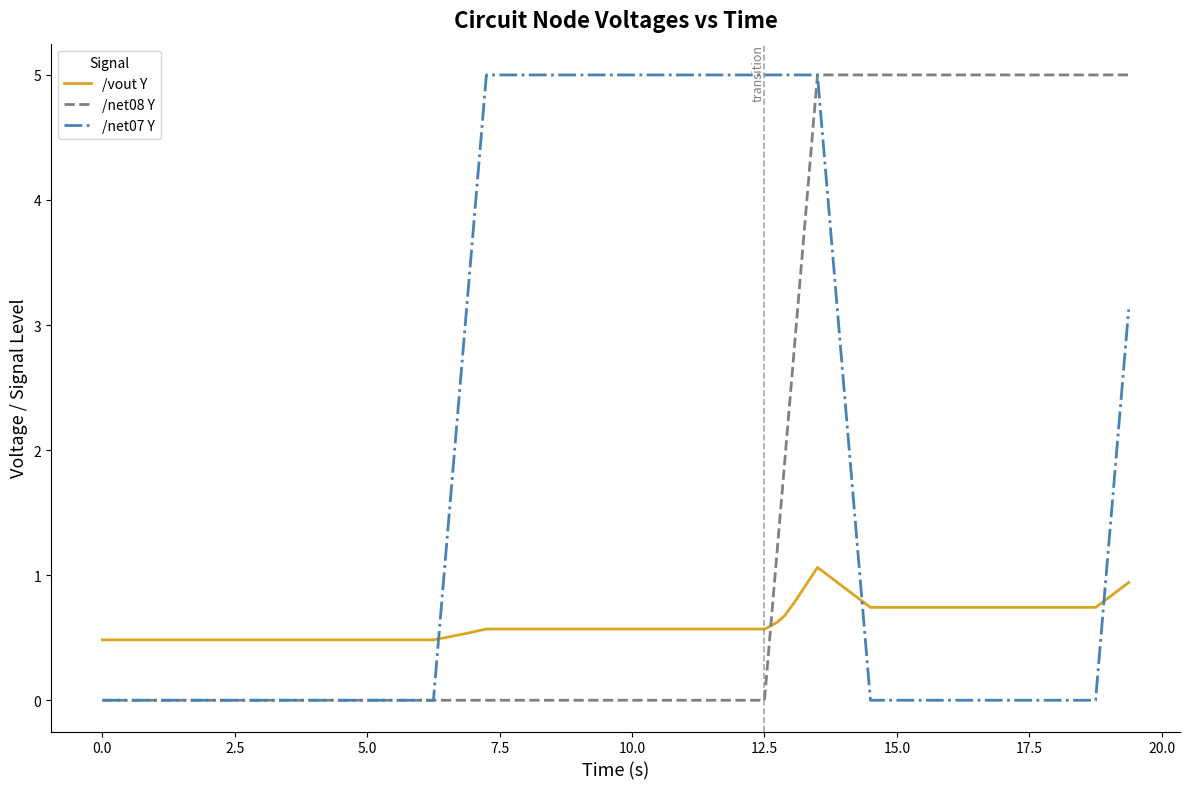

True or false: /vout Y and /net07 Y cross at least once.

True